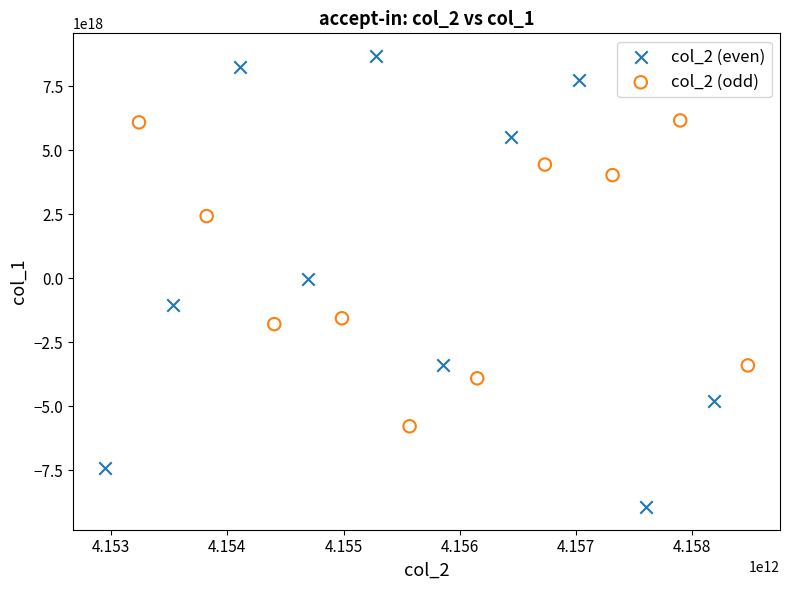

Which series reaches the minimum Y coordinate?

col_2 (even)